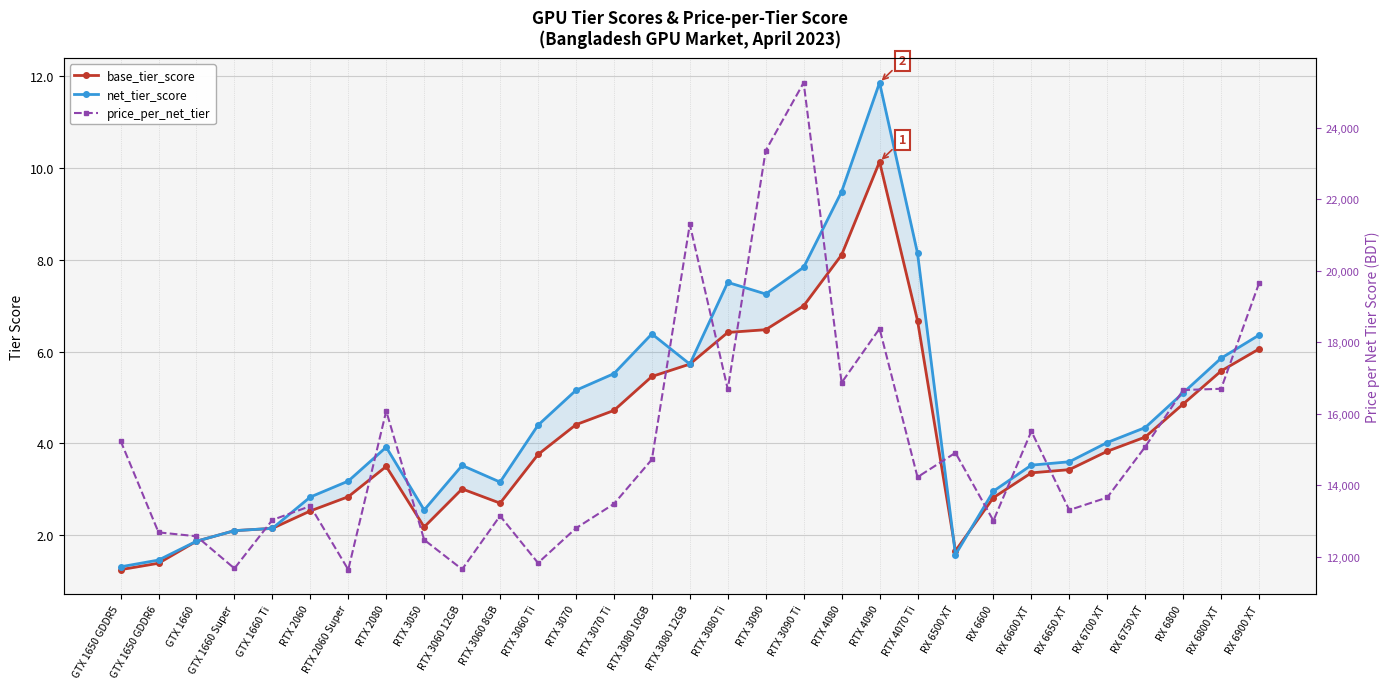

Where is the first local maximum for net_tier_score?

RTX 2080